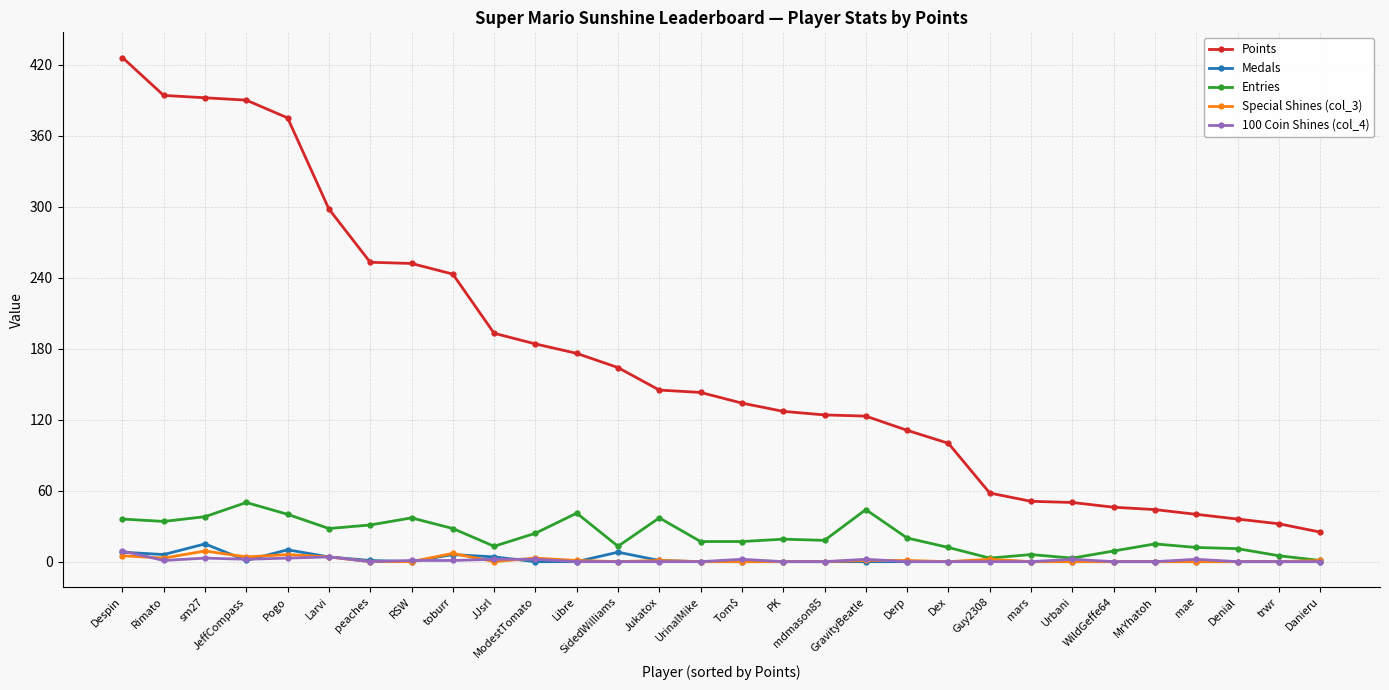

Which series has the largest range (max minus min)?

Points